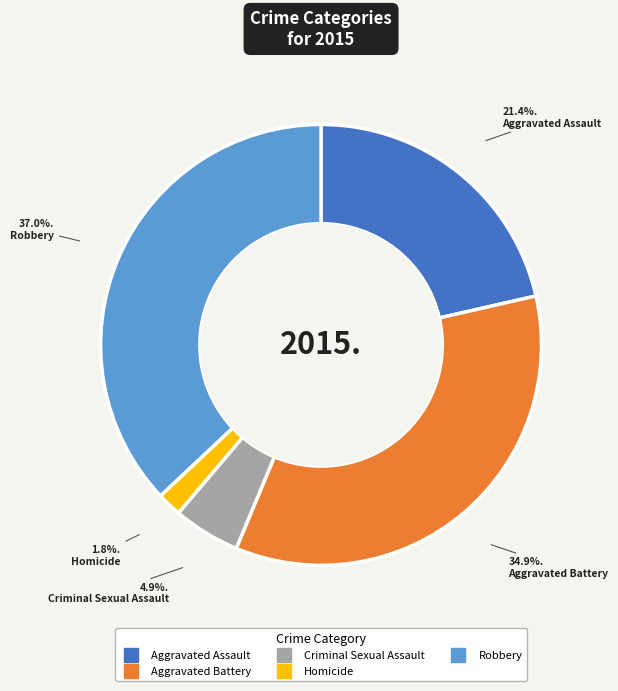

To the nearest percent, what is the difference between the Homicide and Robbery slice percentages?

35%